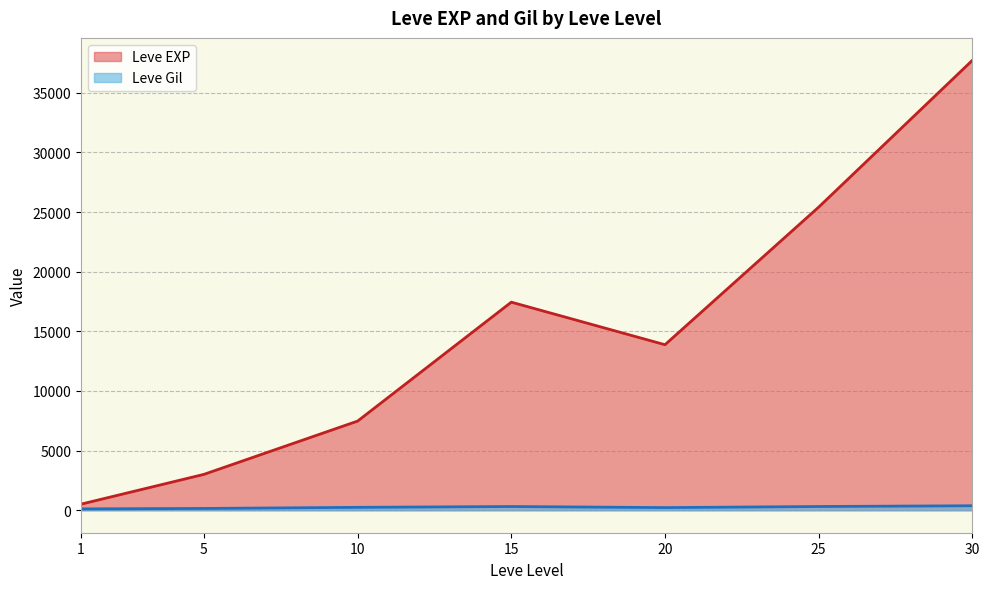

Which series ends up on top after the final intersection of Leve EXP and Leve Gil?

Leve EXP